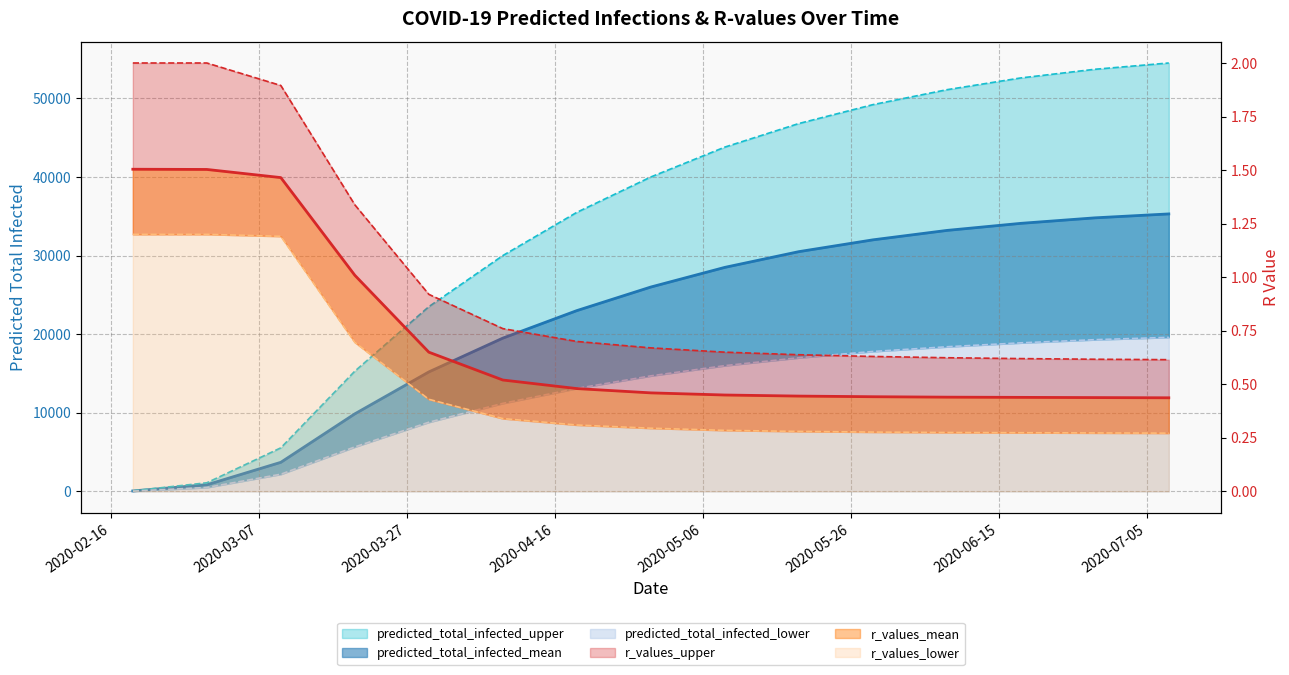

Which series has the largest total across all categories?

predicted_total_infected_upper